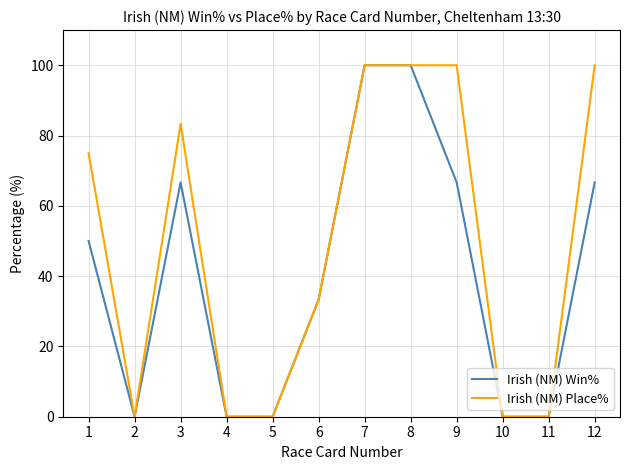

Which series has the largest total across all categories?

Irish (NM) Place%